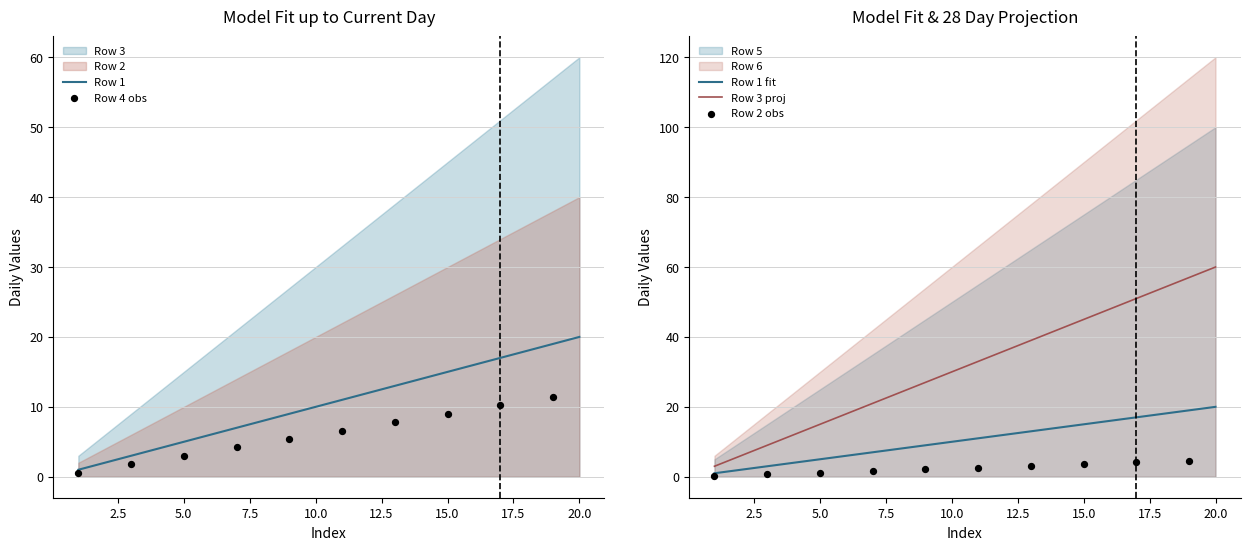

Is the value of Row 3 at 5 greater than the value of Row 1 at 3?

Yes